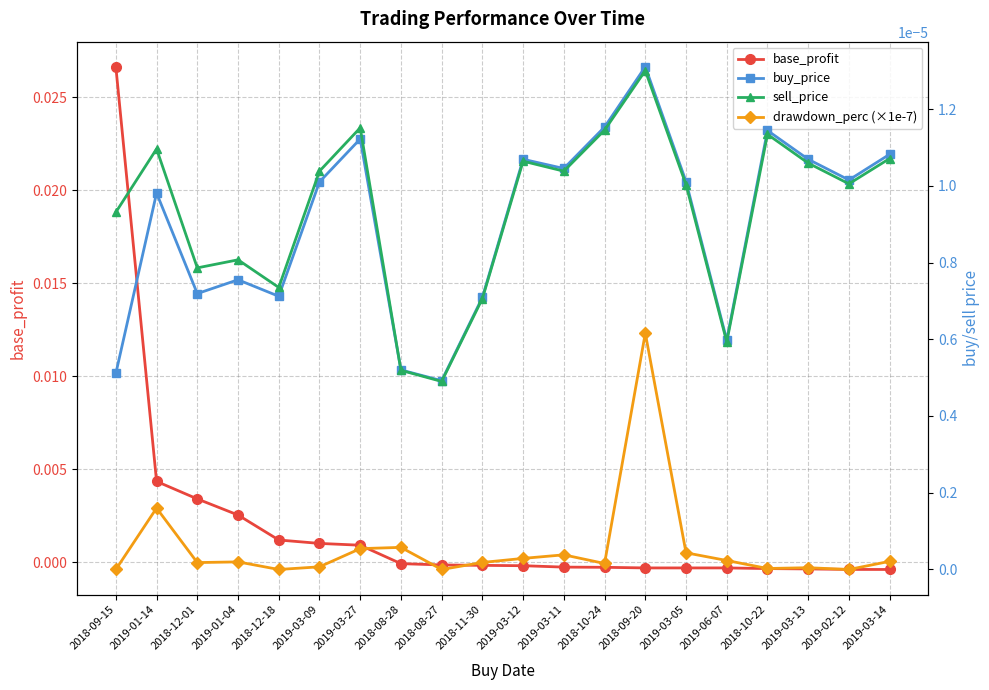

What are all the series names shown in the legend?

base_profit, buy_price, sell_price, drawdown_perc (×1e-7)